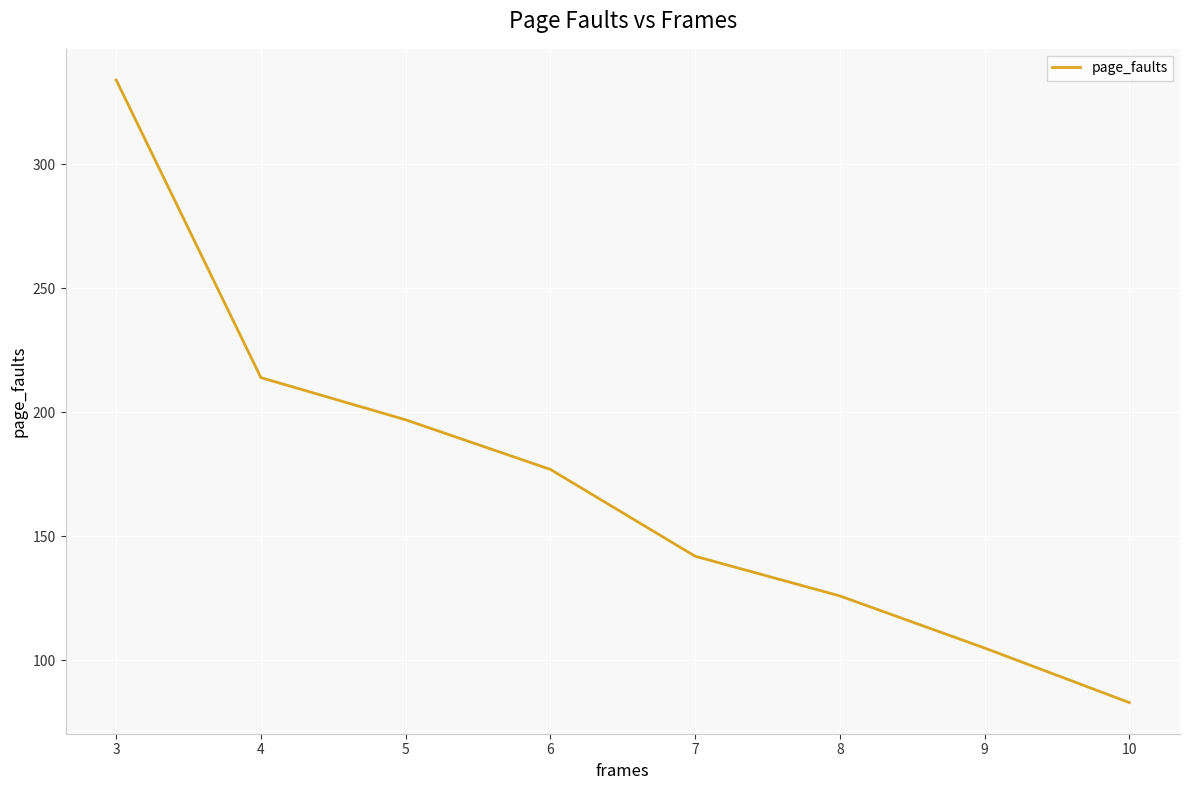

What is the difference between the values at 3 and 6?

157